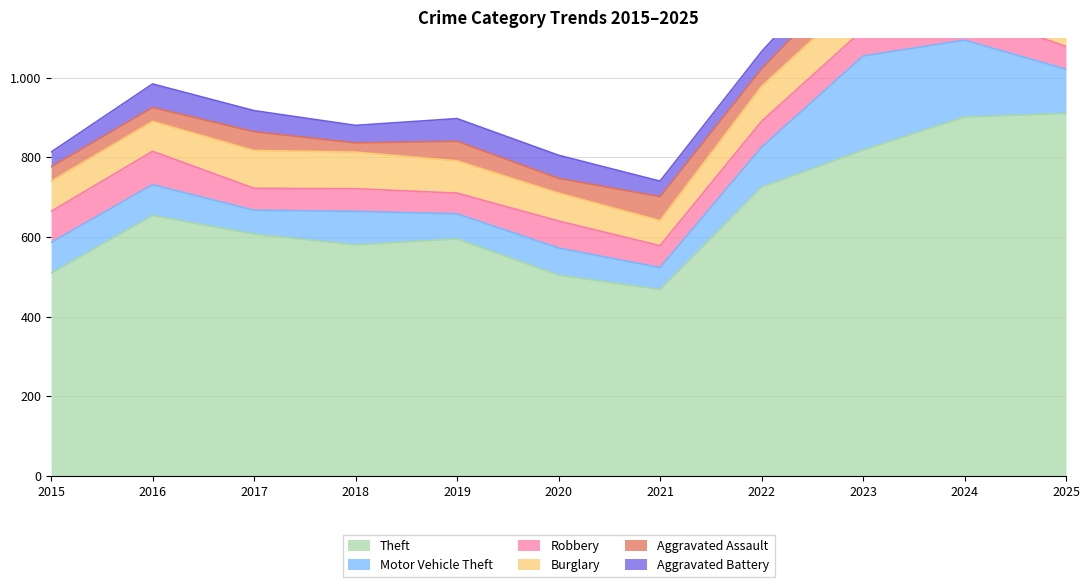

What is the maximum value shown in the chart?

910